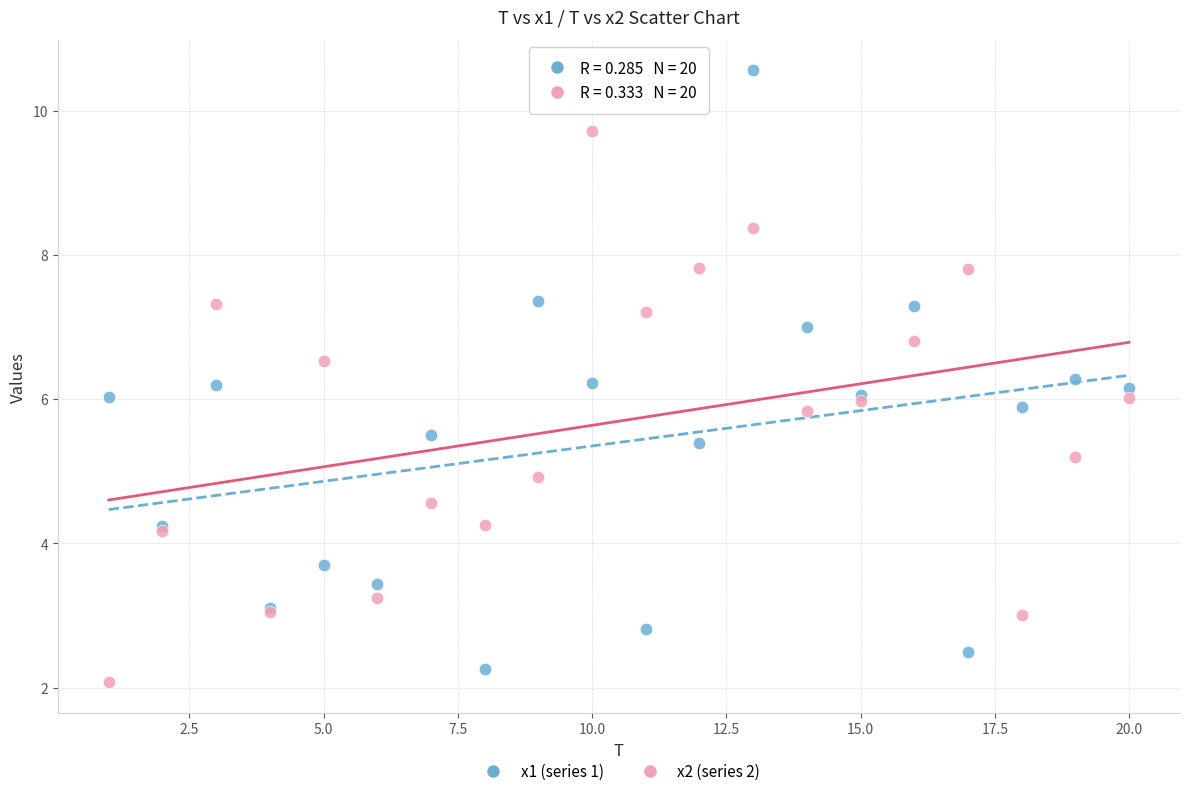

Which series contains the highest Y value?

x1 (series 1)